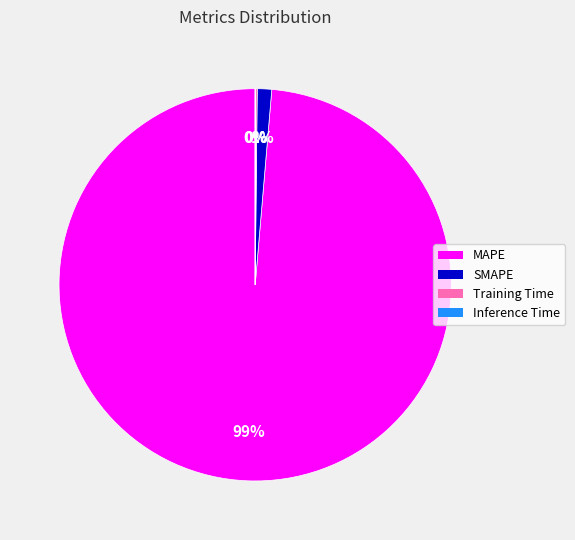

What percentage is the SMAPE slice, to the nearest percent?

1%